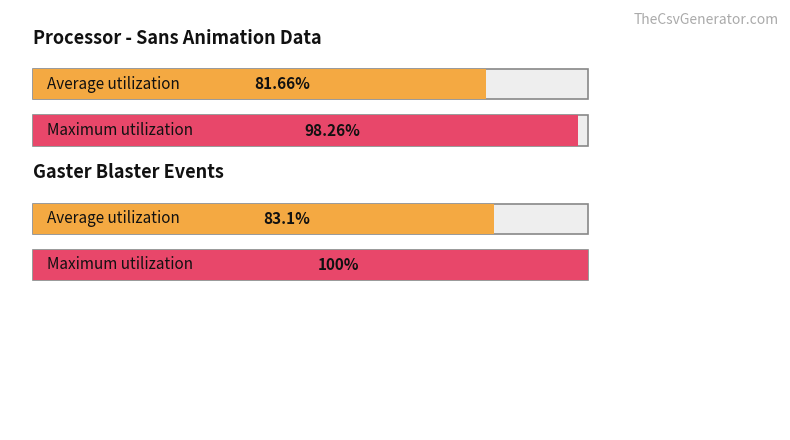

Where is the data nearest to the value 0?

SansAnimation